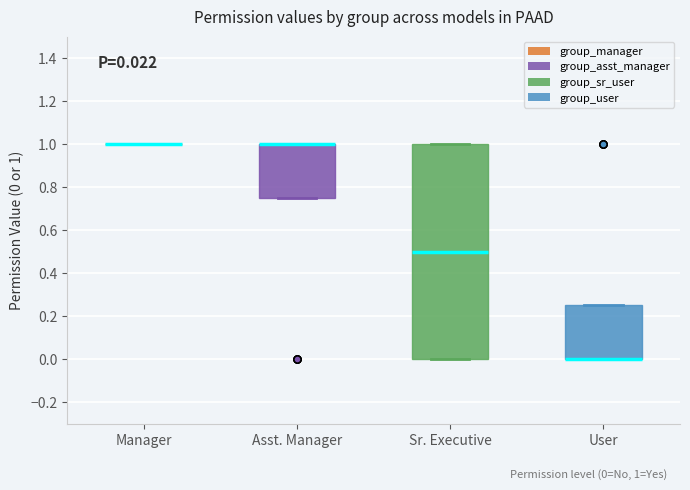

Which box is the tallest, from its lower edge to its upper edge?

Sr. Executive